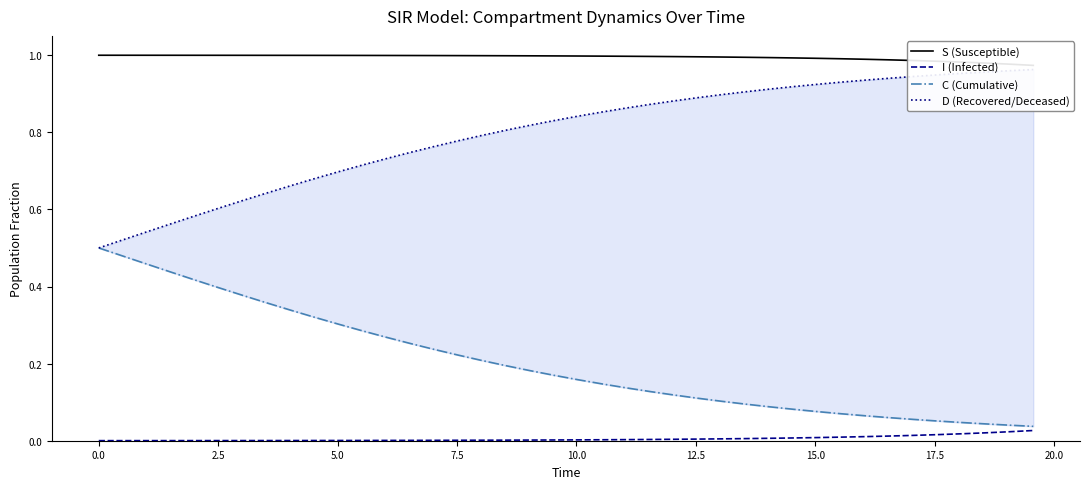

The I (Infected) series shows 0.0 at 24. True or false?

False